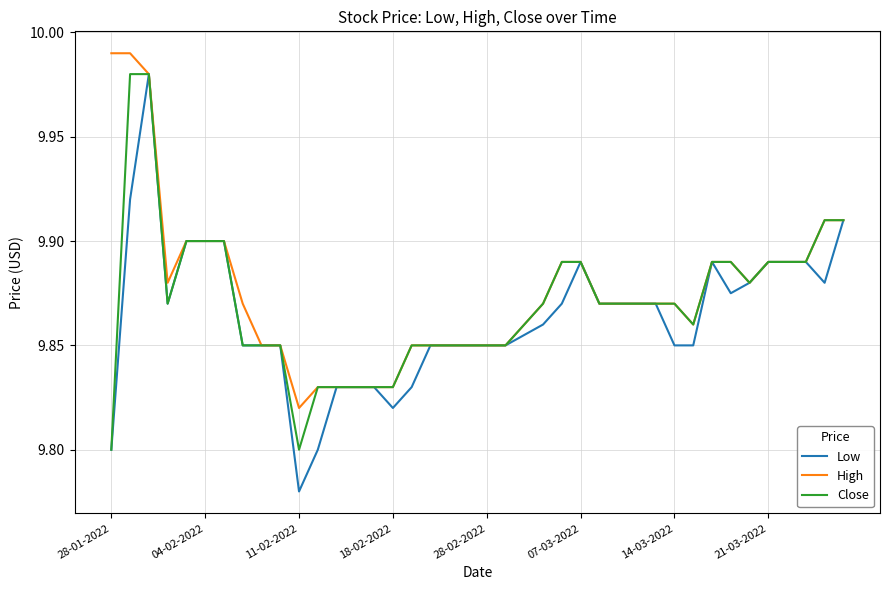

What is the sum of all High values?

395.1